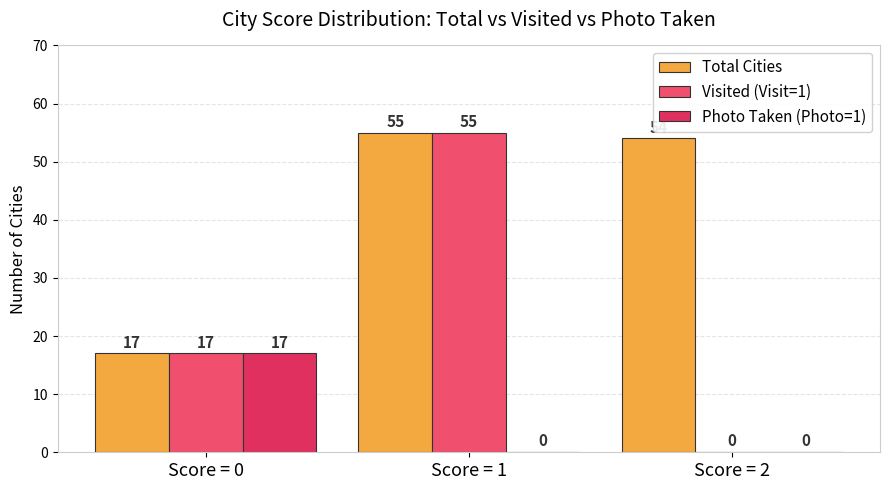

The value of Total Cities at Score = 2 is 54. True or false?

True